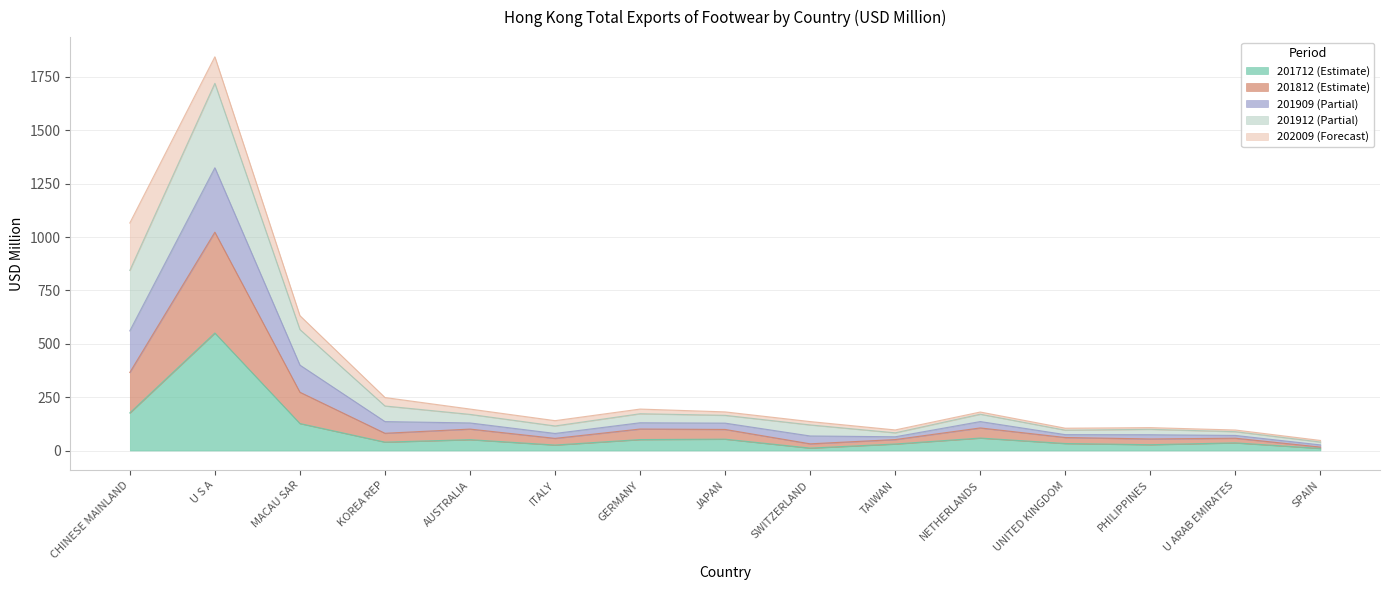

True or false: 201812 and 201712 cross at least once.

False